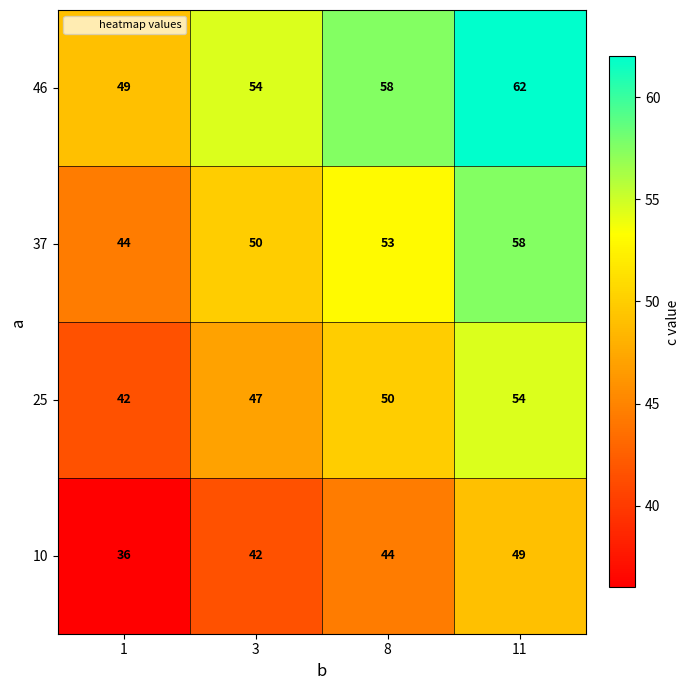

How many 25 values are between 47 and 54?

3